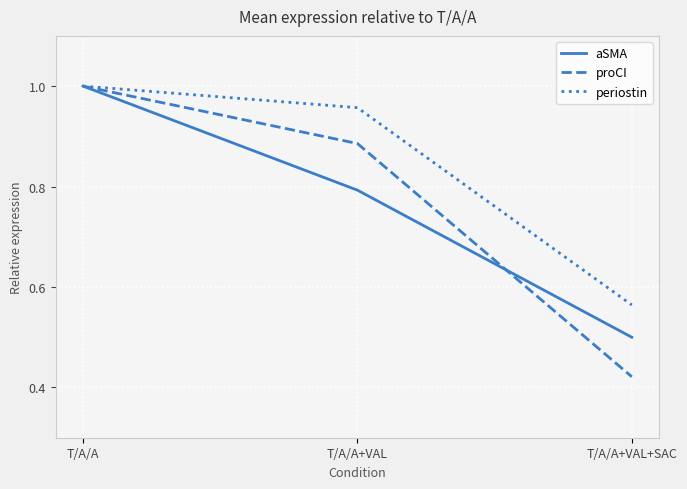

Which category has the lowest value across all series?

T/A/A+VAL+SAC